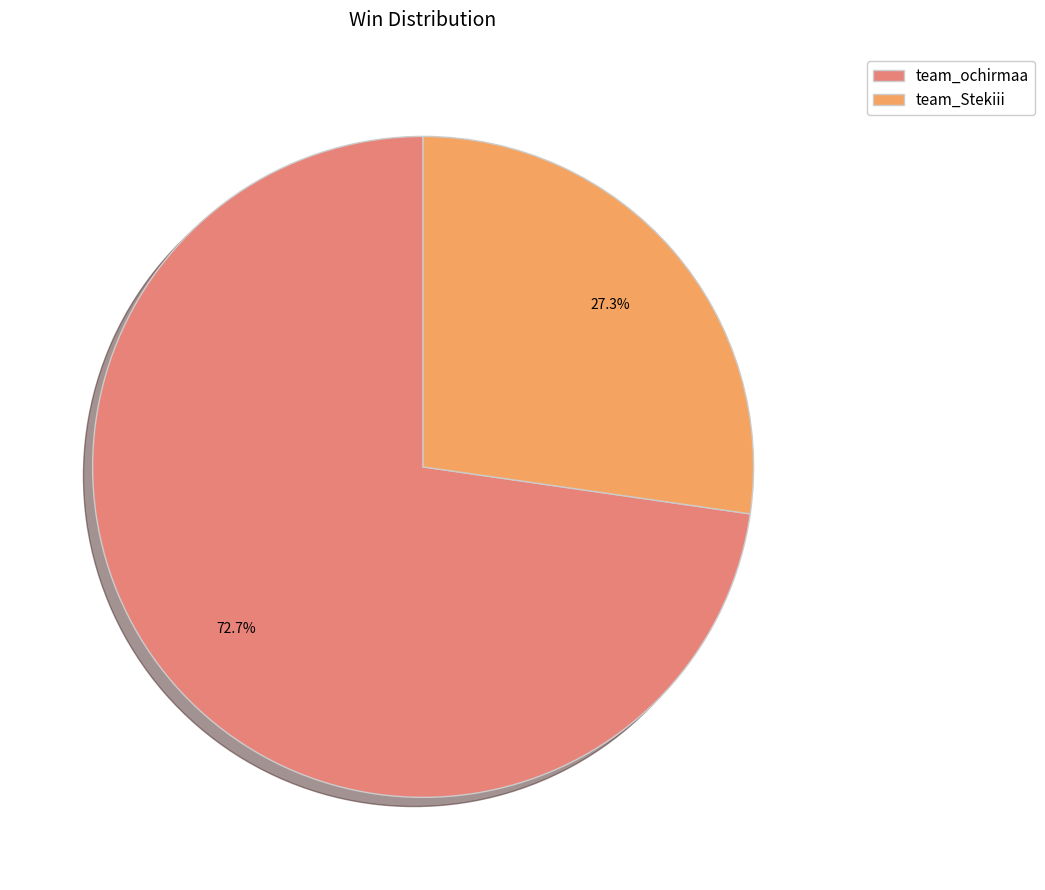

How many slices are in this pie chart?

2